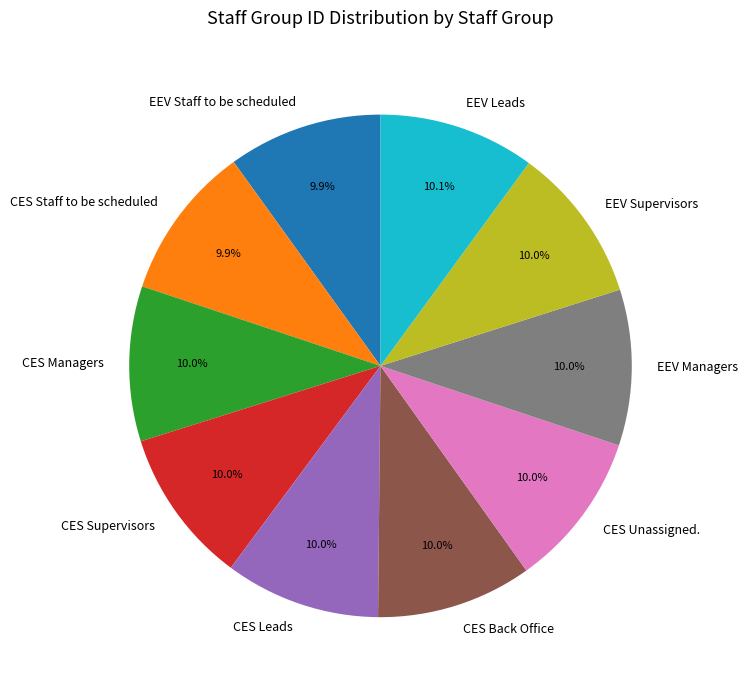

Is there a majority slice in this chart?

No